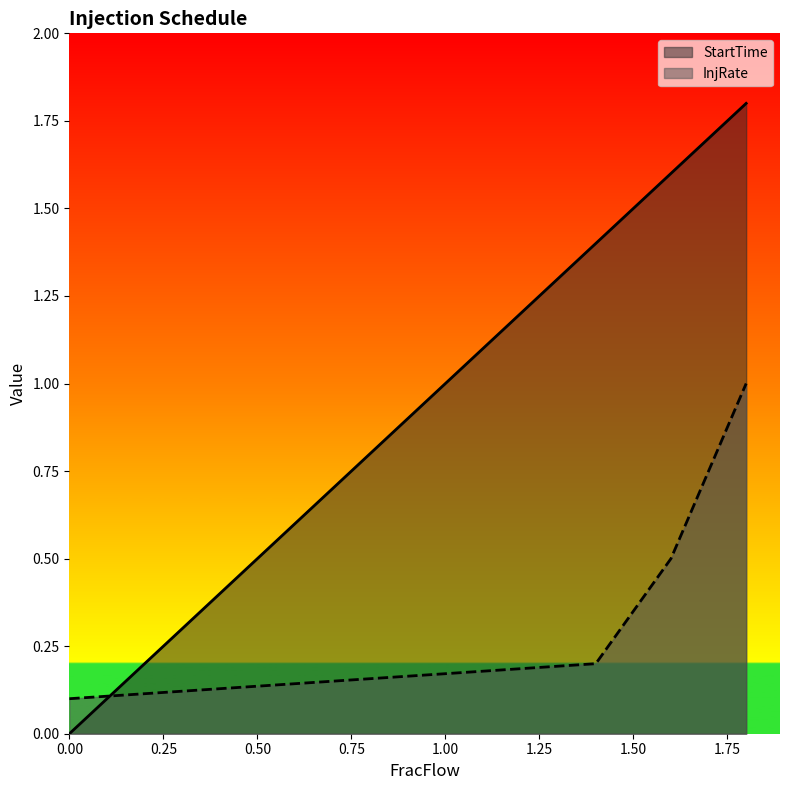

What is the maximum value shown in the chart?

1.8